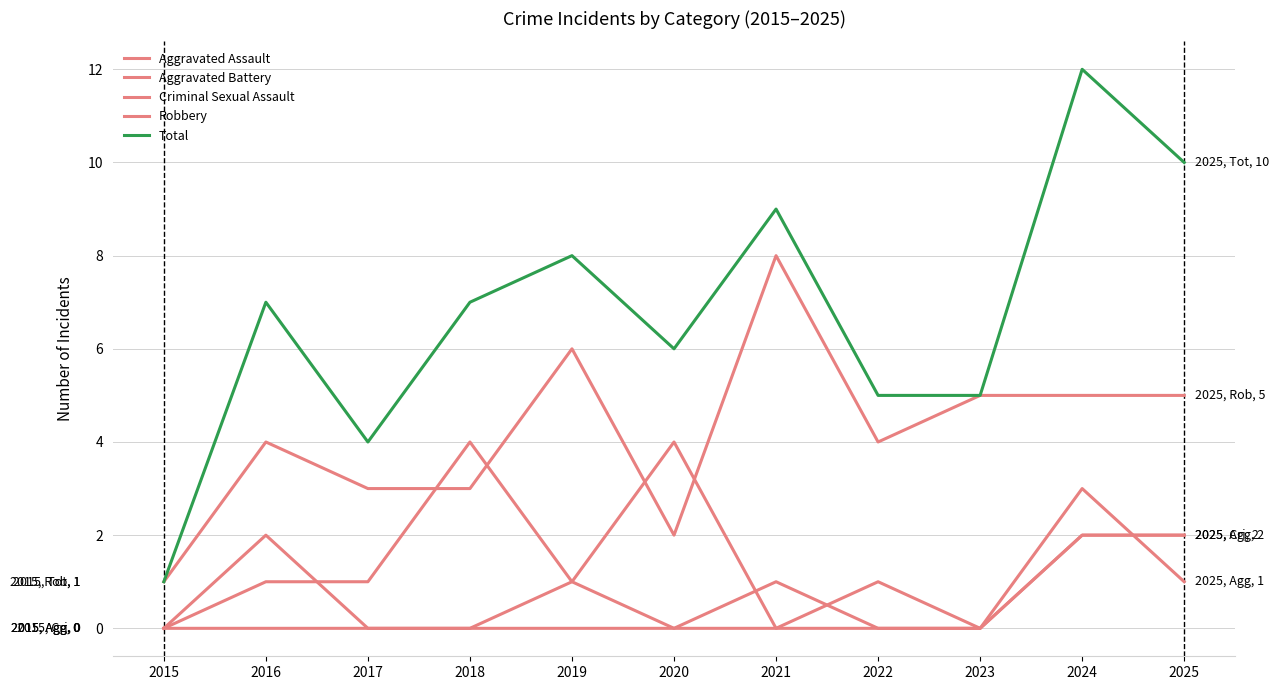

Does the chart have visible grid lines?

Yes